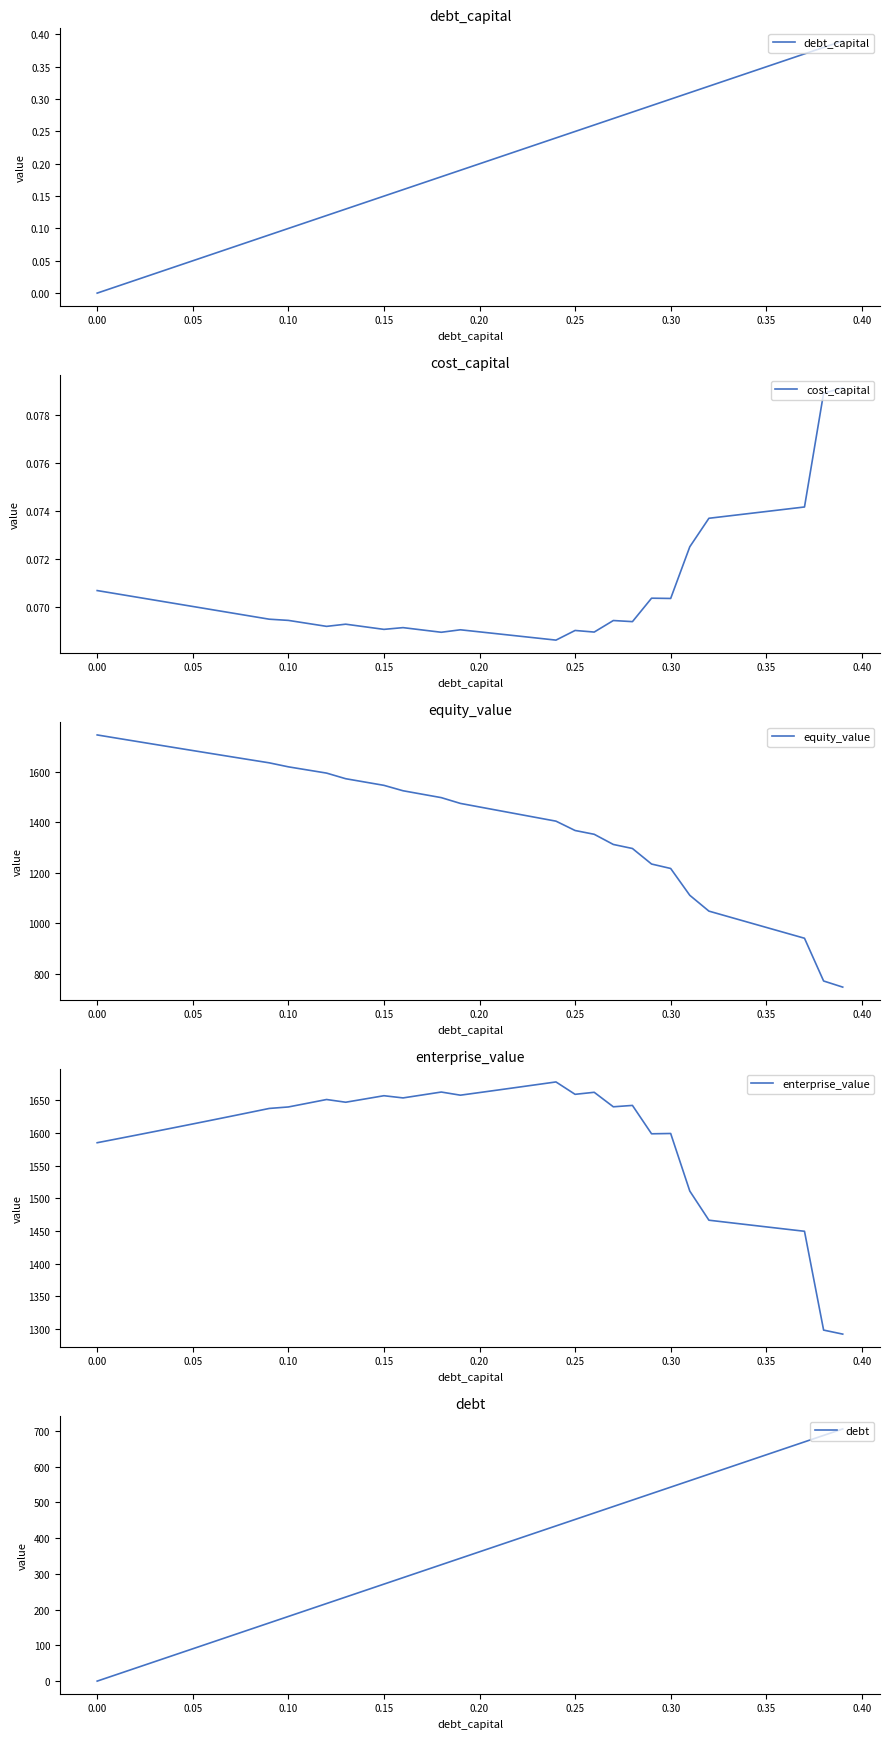

What is the maximum value shown in the chart?

1745.3